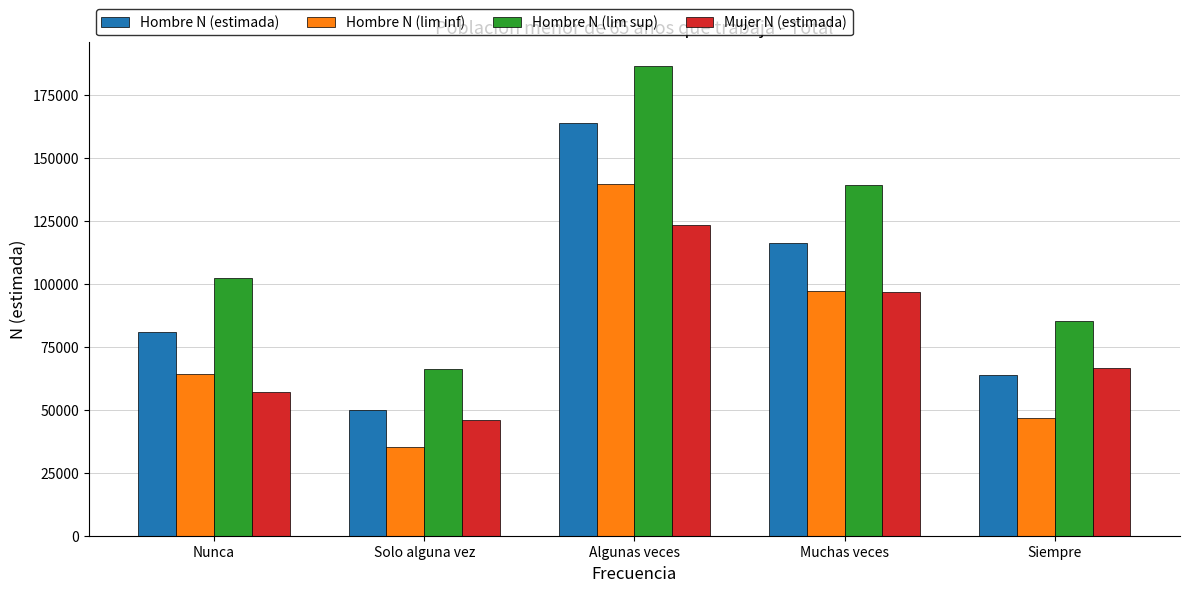

Which series has the widest spread of values?

Hombre N (lim sup)